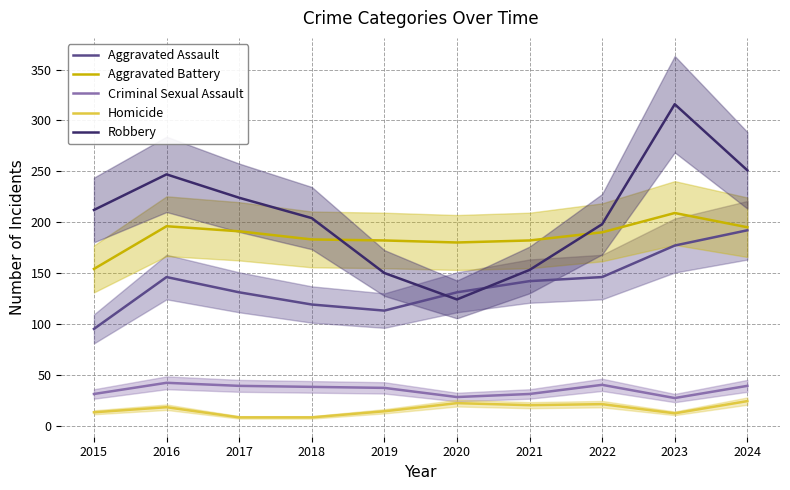

At which label does Criminal Sexual Assault reach its peak?

2016